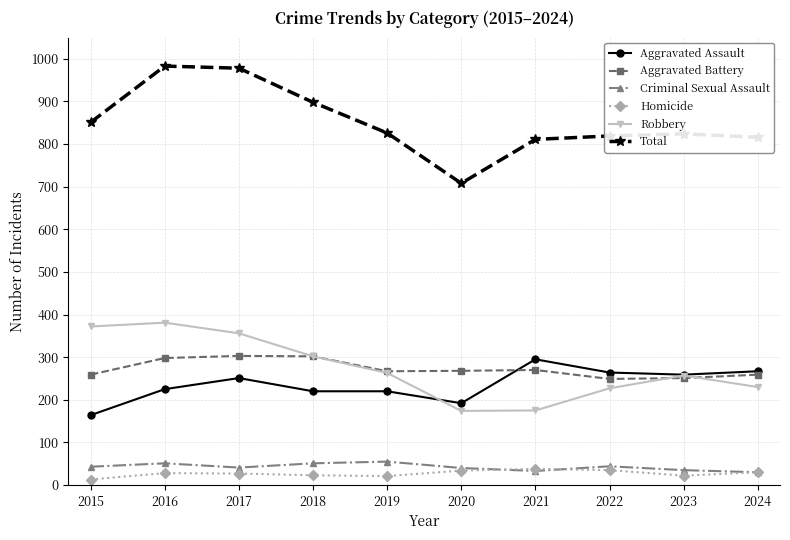

The value of Aggravated Assault at 2022 is 264. True or false?

True